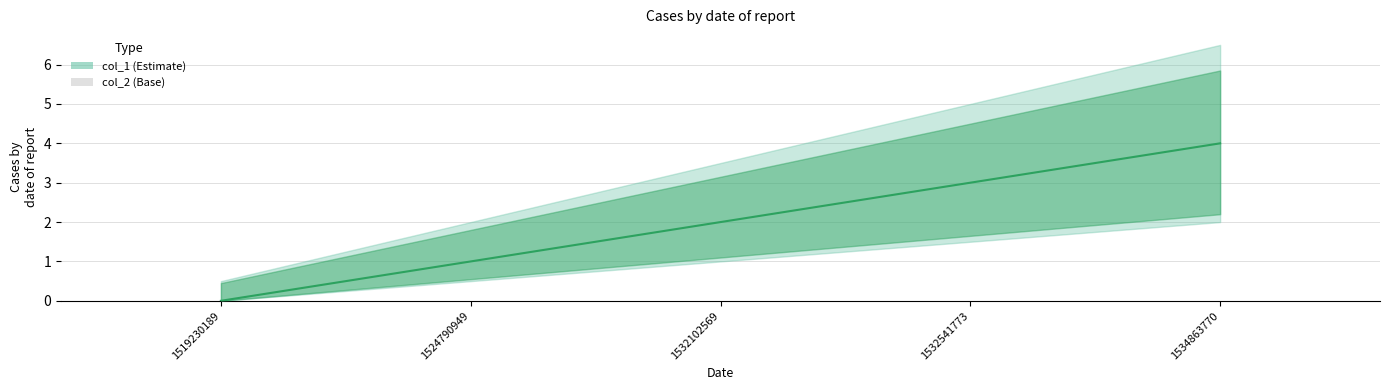

At which label does col_1 first exceed 2?

1532541773